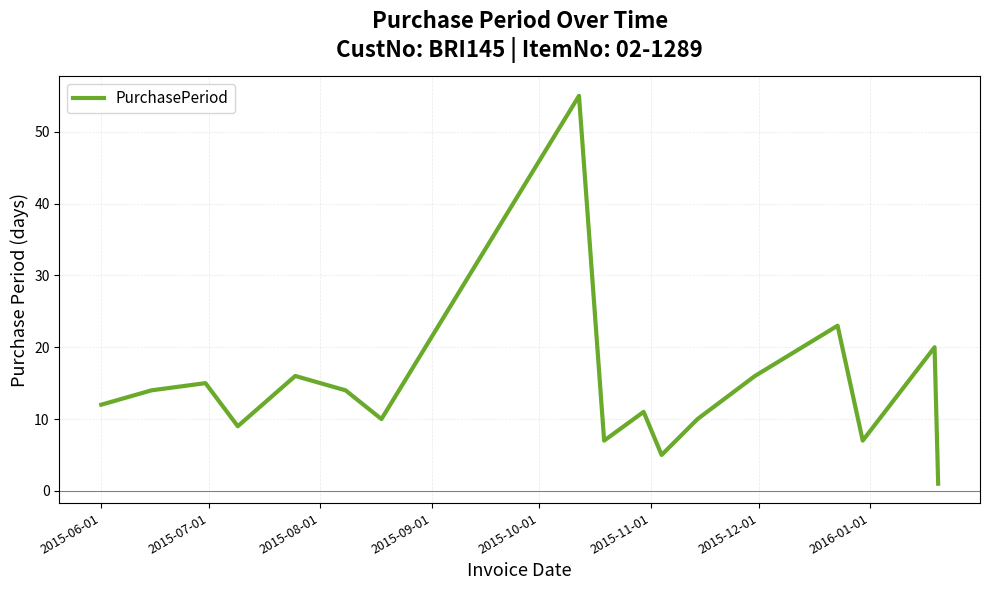

What is the maximum value shown in the chart?

55